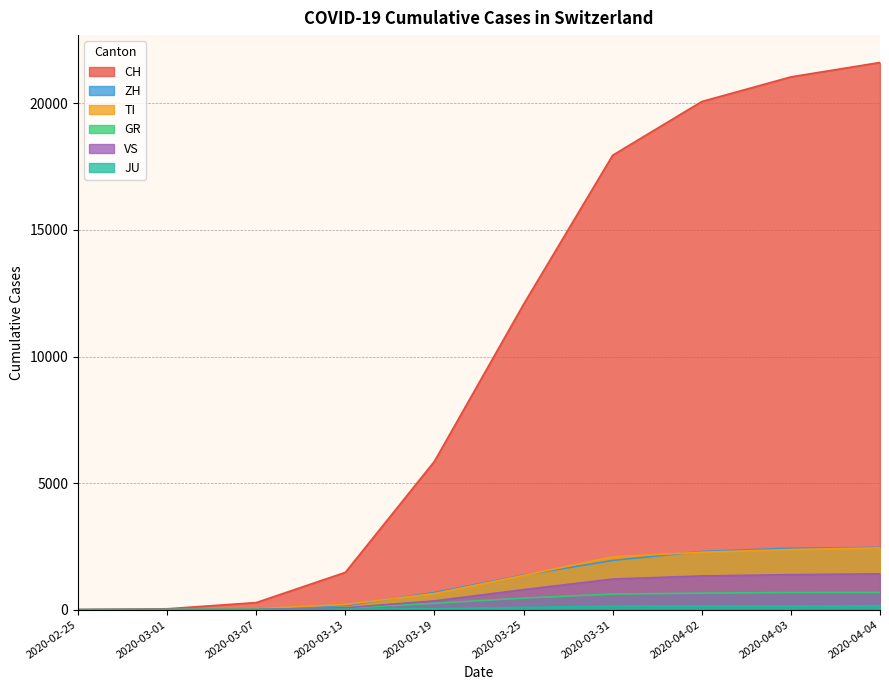

Reading left to right, extract all data points from this chart.

CH: 2020-02-25=0	2020-03-01=36	2020-03-07=281	2020-03-13=1475	2020-03-19=5864	2020-03-25=12066	2020-03-31=17953	2020-04-02=20074	2020-04-03=21047	2020-04-04=21617
ZH: 2020-02-25=0	2020-03-01=7	2020-03-07=34	2020-03-13=163	2020-03-19=679	2020-03-25=1368	2020-03-31=1947	2020-04-02=2300	2020-04-03=2428	2020-04-04=2461
GR: 2020-02-25=0	2020-03-01=6	2020-03-07=18	2020-03-13=65	2020-03-19=252	2020-03-25=458	2020-03-31=617	2020-04-02=655	2020-04-03=678	2020-04-04=680
TI: 2020-02-25=0	2020-03-01=2	2020-03-07=41	2020-03-13=206	2020-03-19=638	2020-03-25=1354	2020-03-31=2091	2020-04-02=2271	2020-04-03=2377	2020-04-04=2442
VS: 2020-02-25=0	2020-03-01=2	2020-03-07=7	2020-03-13=76	2020-03-19=349	2020-03-25=793	2020-03-31=1211	2020-04-02=1334	2020-04-03=1385	2020-04-04=1418
JU: 2020-02-25=0	2020-03-01=1	2020-03-07=5	2020-03-13=17	2020-03-19=36	2020-03-25=92	2020-03-31=140	2020-04-02=149	2020-04-03=149	2020-04-04=154